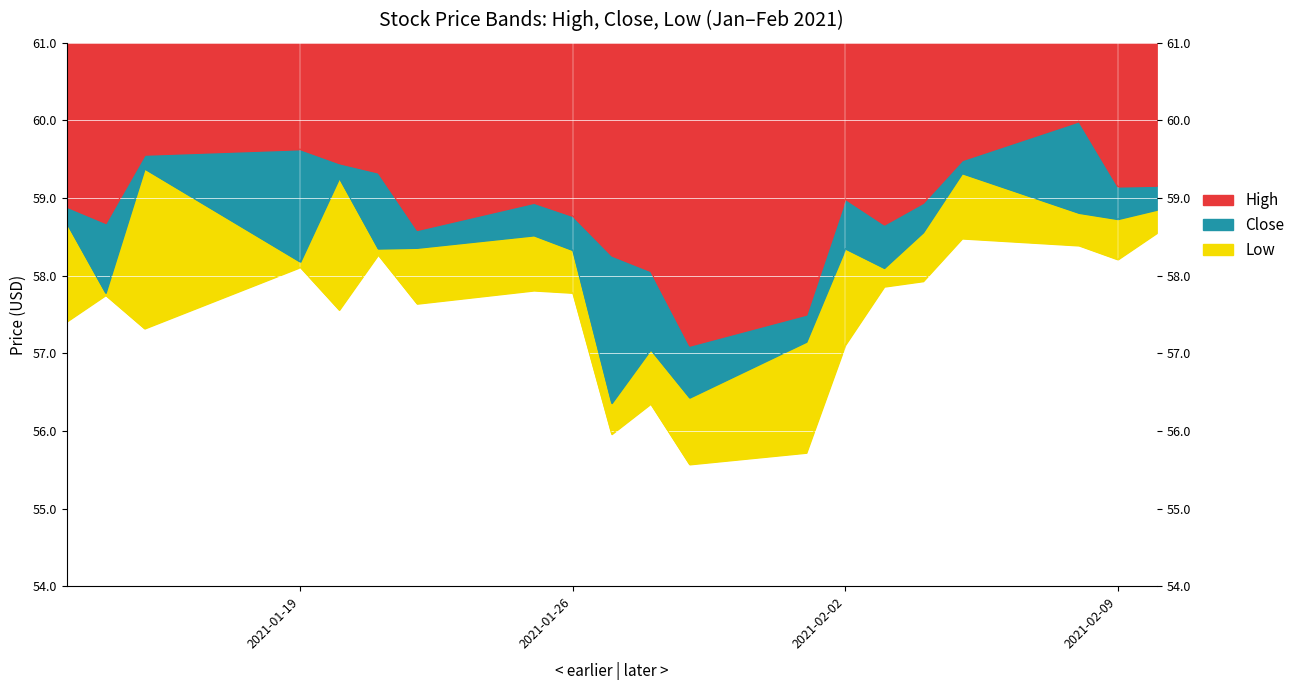

List the series in order of their overall mean, highest first.

High, Close, Low